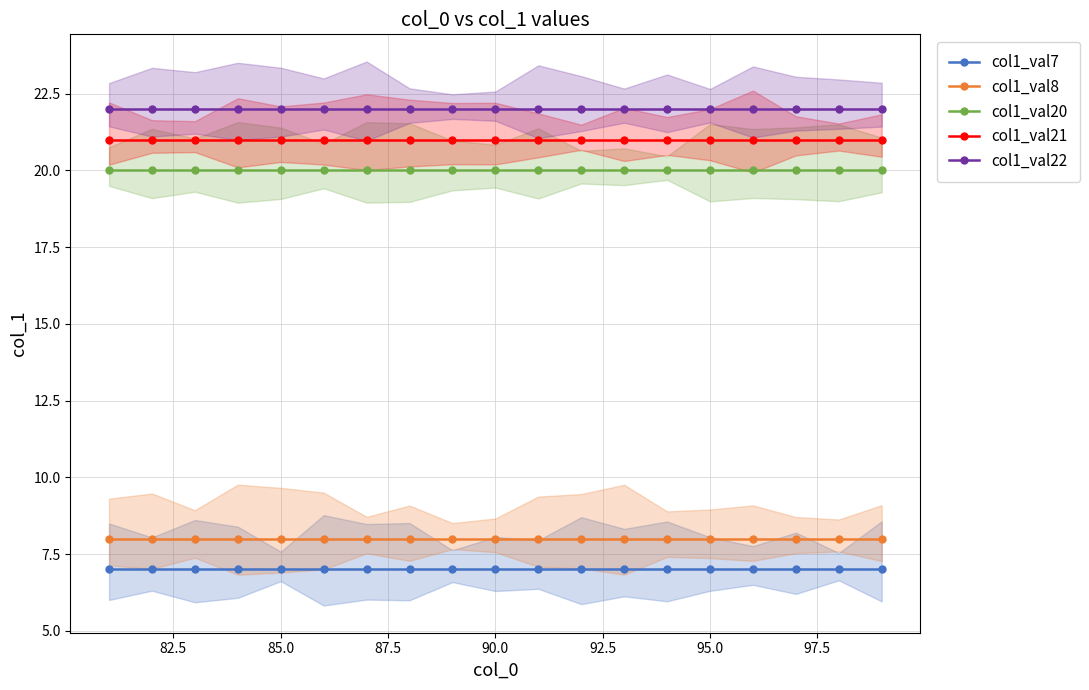

Is this an area chart (filled region under the line)?

No